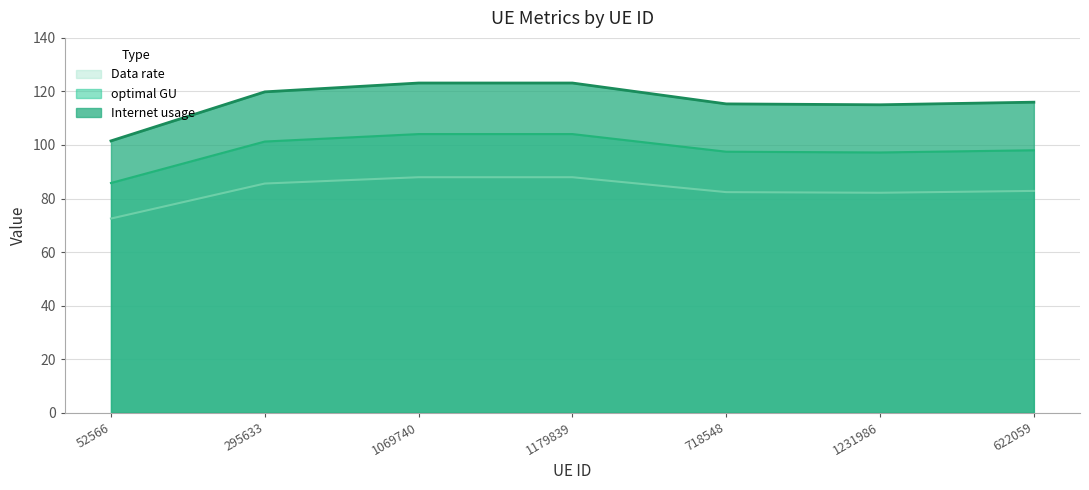

Which series has the widest spread of values?

Internet usage